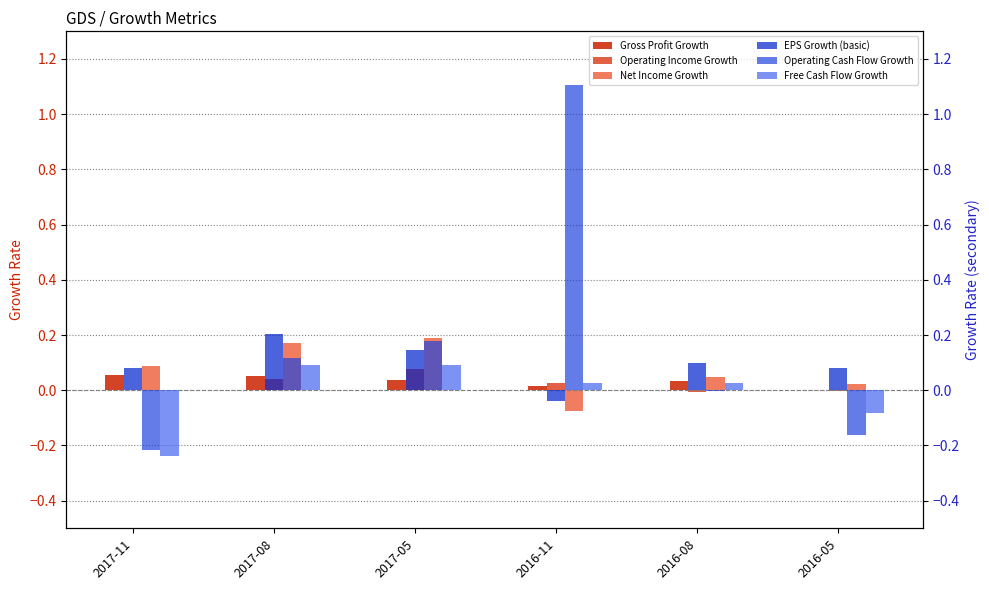

Which category has the highest value across all series?

2016-11